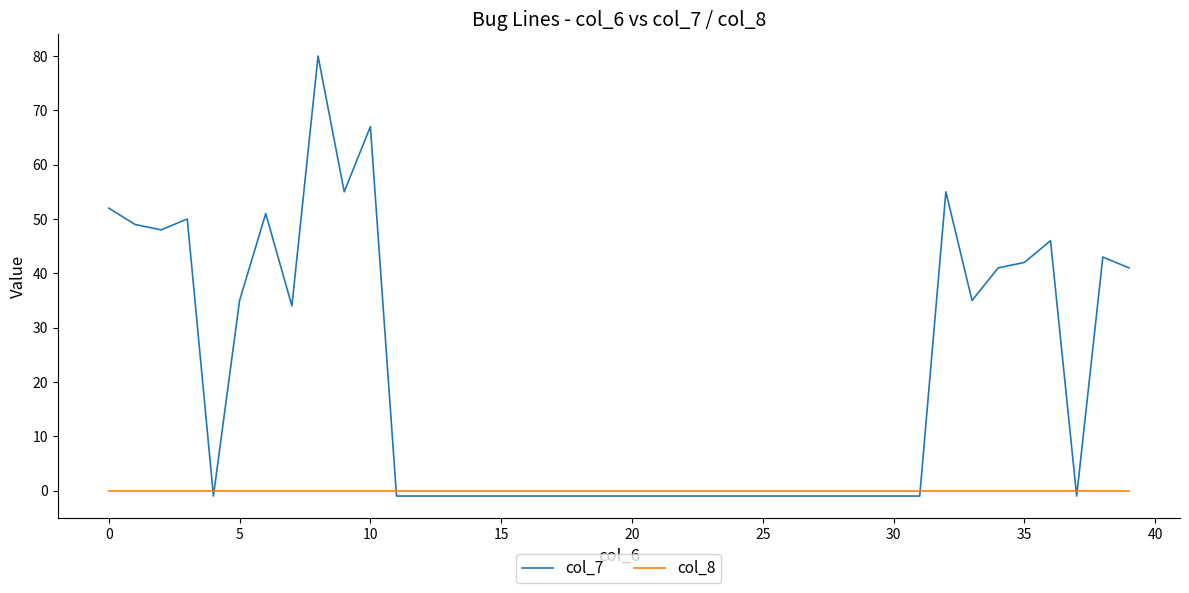

Which series has the largest total across all categories?

col_7